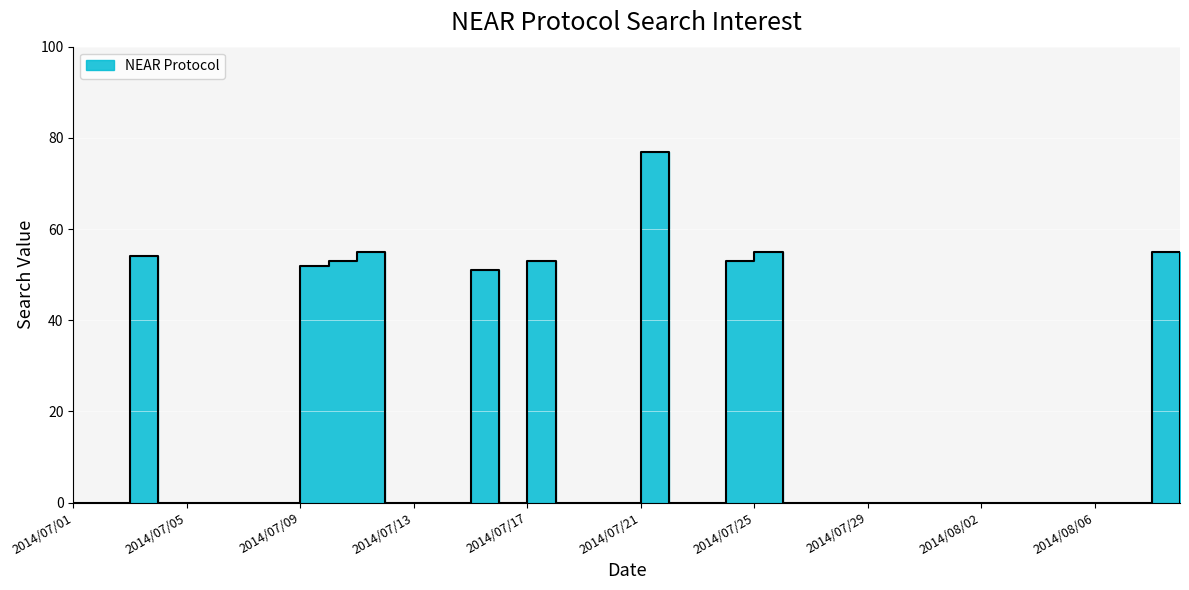

At which category does the chart reach its peak across all series?

2014/07/21